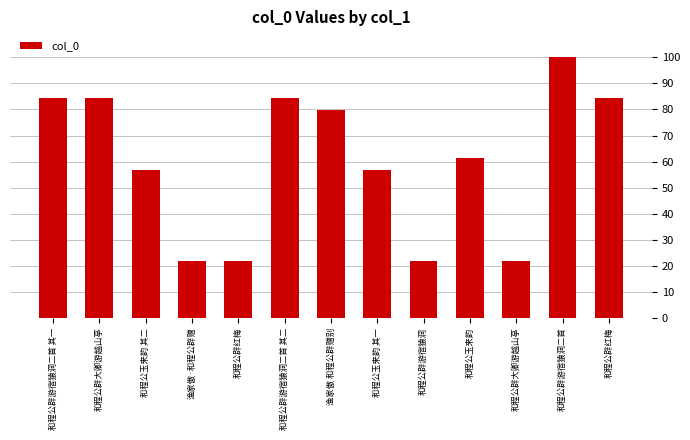

What is the label of the 3rd bar from the right?

和程公辟大卿游越山亭